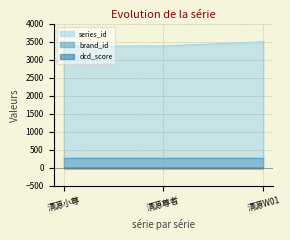

What is the label of the 1st point from the left?

清源小尊